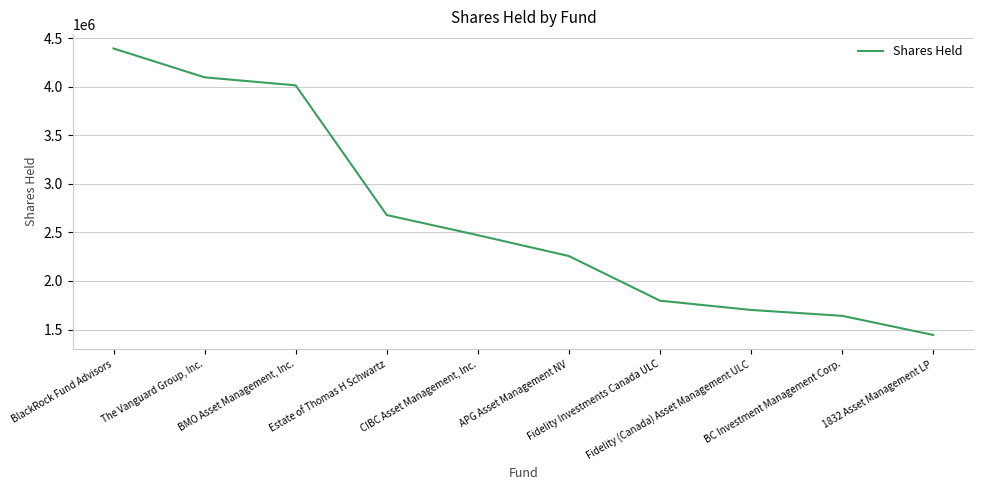

What is the difference between the values at CIBC Asset Management, Inc. and 1832 Asset Management LP?

1027851